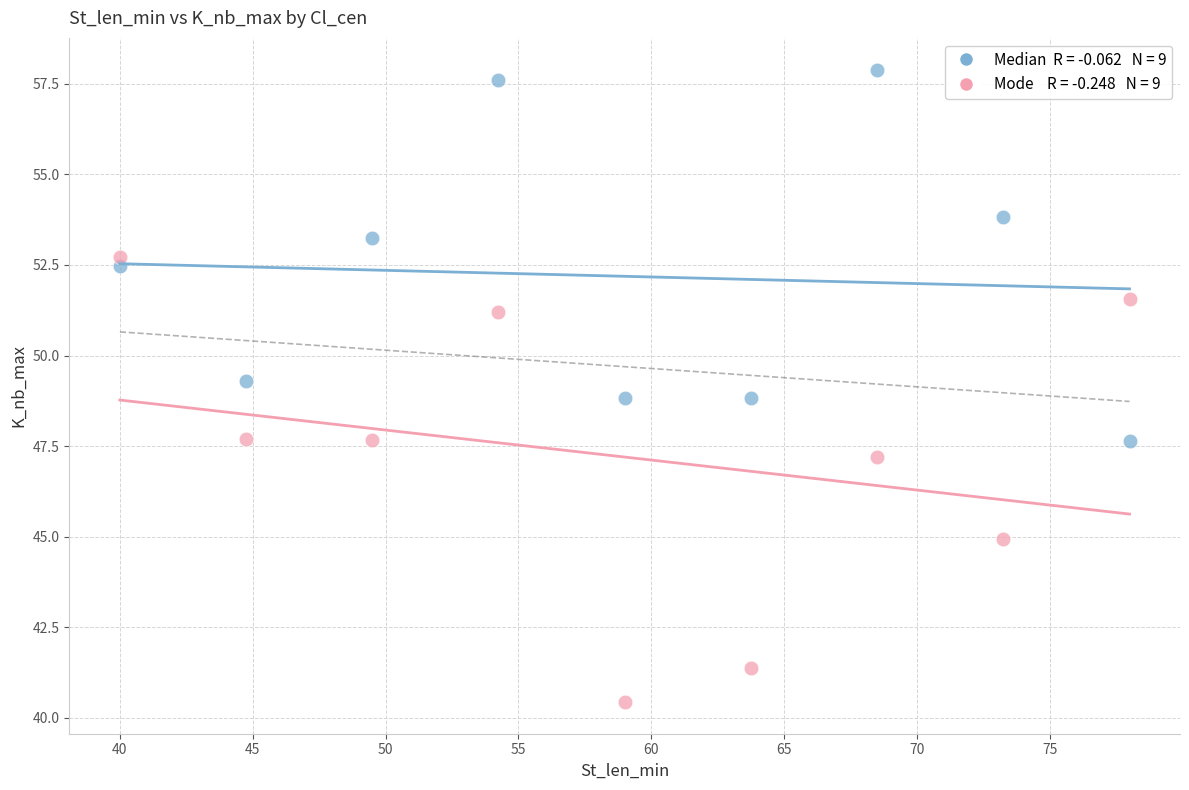

Across all data points, what is the range of X values (max minus min)?

38.0